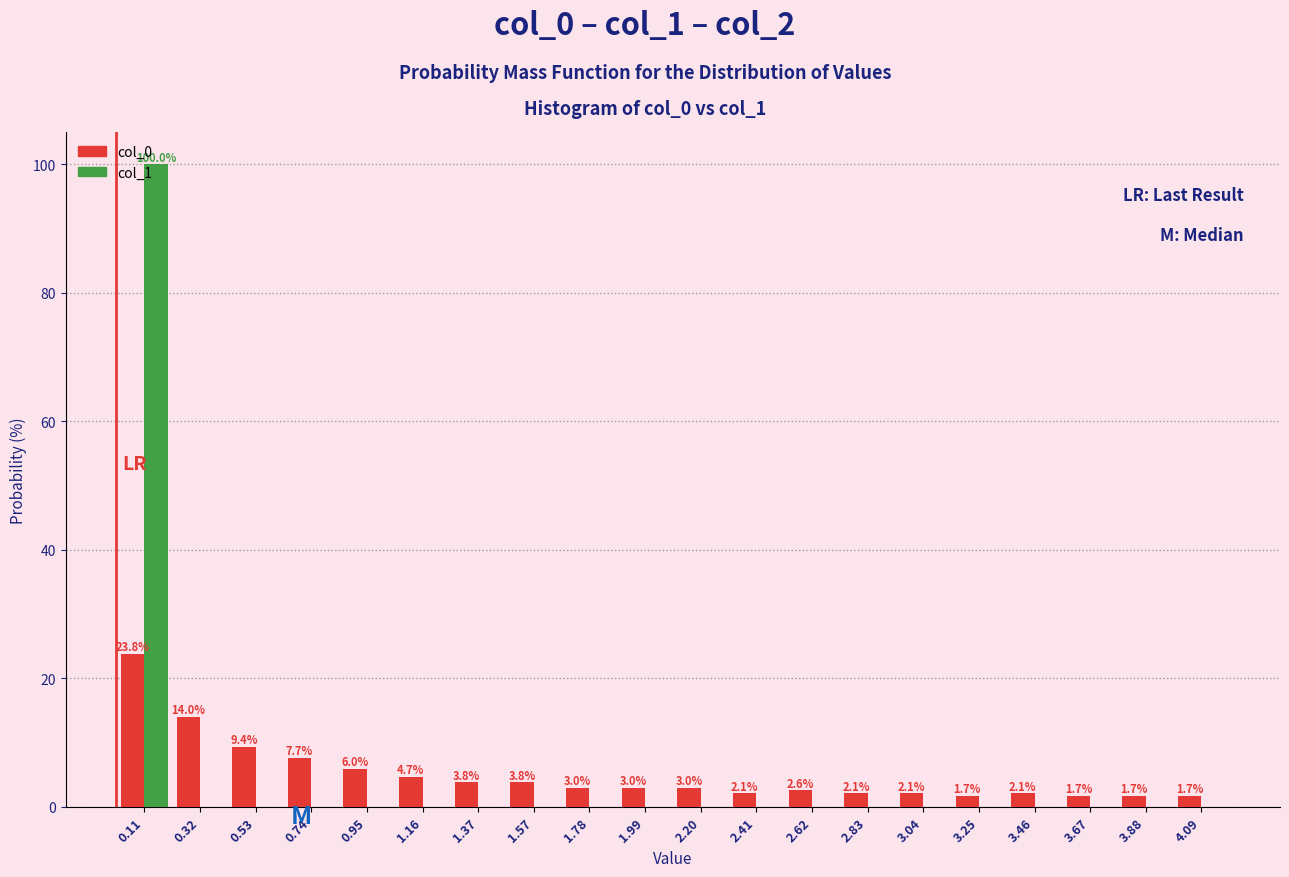

In the col_1 series, which range on the x-axis has the tallest bar?

0.00 to 0.20